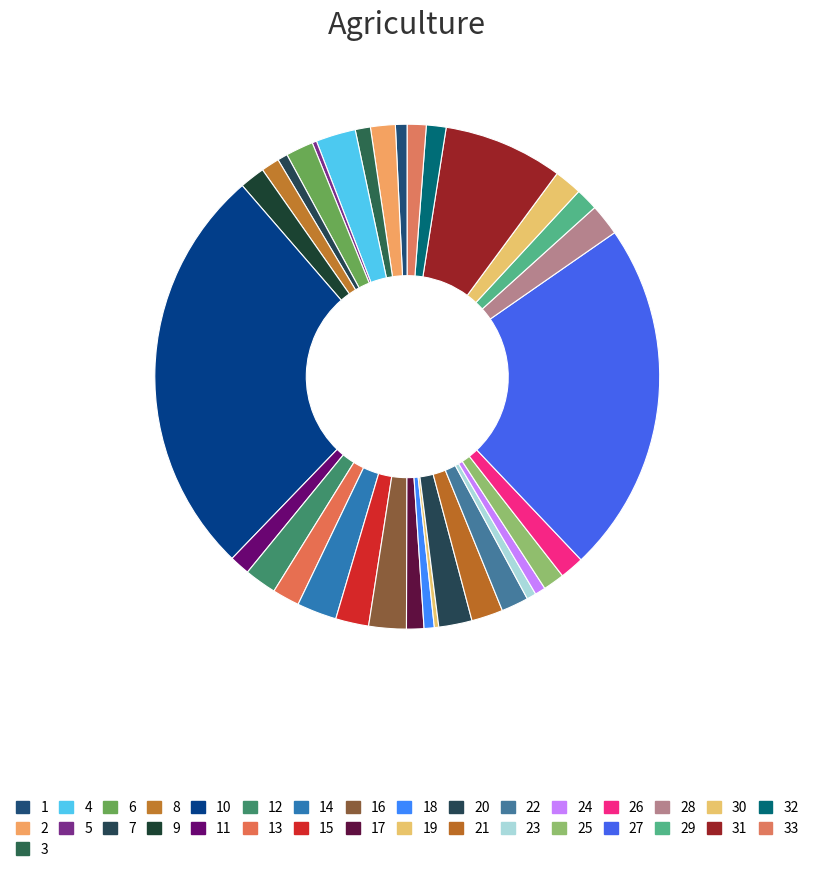

How many slices are in this pie chart?

33